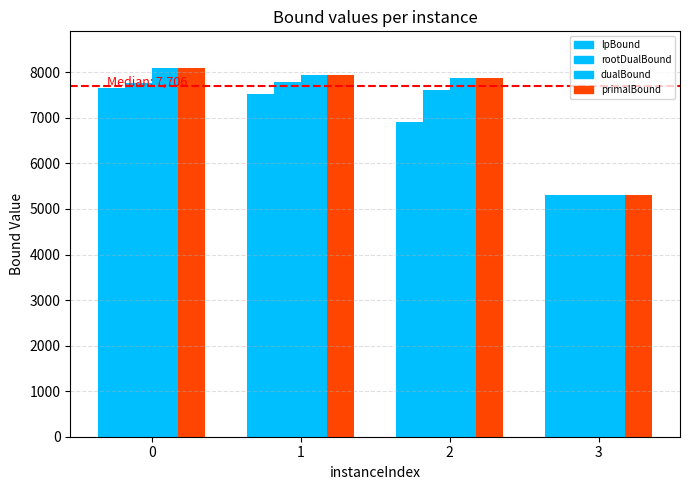

What is the spread (max minus min) of values at 1?

424.0